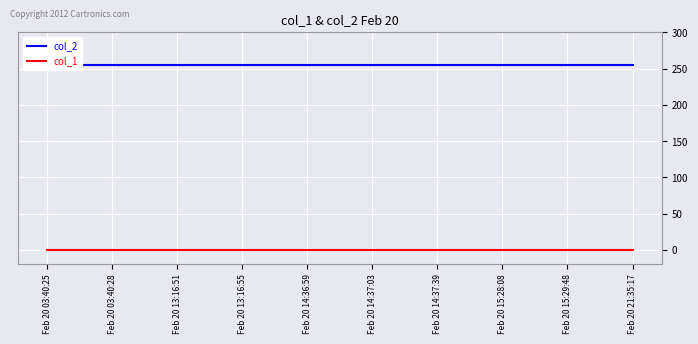

Reading right to left, transcribe all the data shown in this chart.

col_2: Feb 20 21:35:17=255	Feb 20 15:29:48=255	Feb 20 15:28:08=255	Feb 20 14:37:39=255	Feb 20 14:37:03=255	Feb 20 14:36:59=255	Feb 20 13:16:55=255	Feb 20 13:16:51=255	Feb 20 03:40:28=255	Feb 20 03:40:25=255
col_1: Feb 20 21:35:17=0	Feb 20 15:29:48=0	Feb 20 15:28:08=0	Feb 20 14:37:39=0	Feb 20 14:37:03=0	Feb 20 14:36:59=0	Feb 20 13:16:55=0	Feb 20 13:16:51=0	Feb 20 03:40:28=0	Feb 20 03:40:25=0